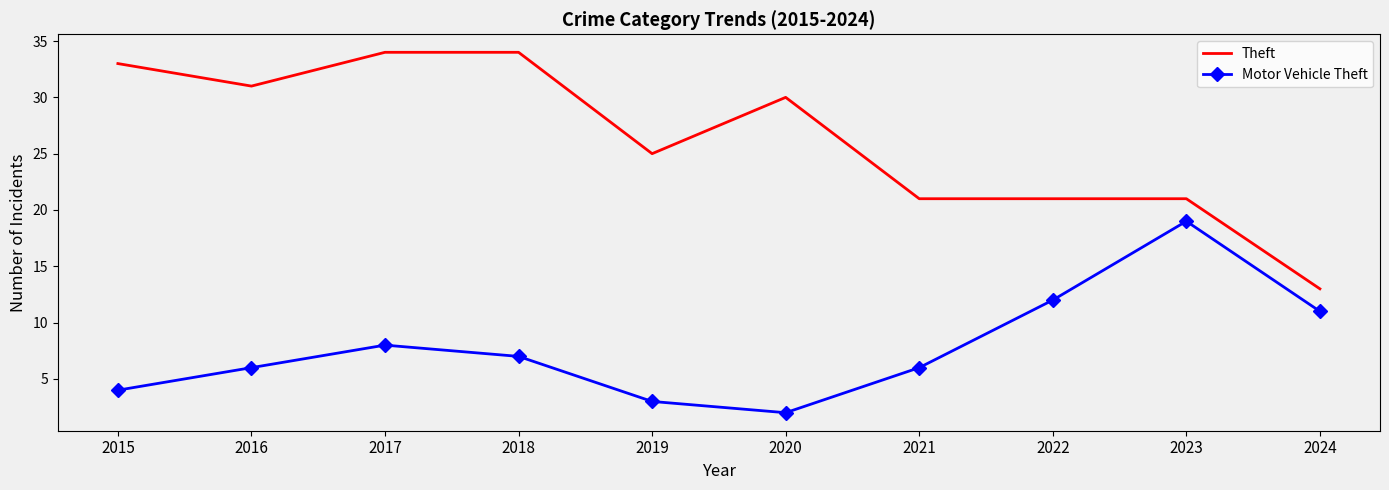

At 2024, list the series in order from smallest to largest.

Motor Vehicle Theft, Theft